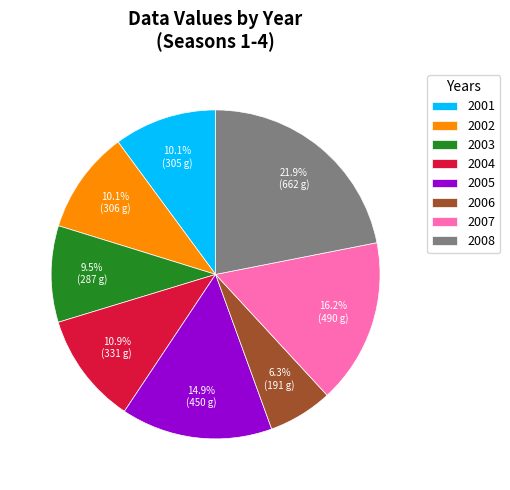

Combined, what portion of the pie is 2001 and 2006?

16.4%